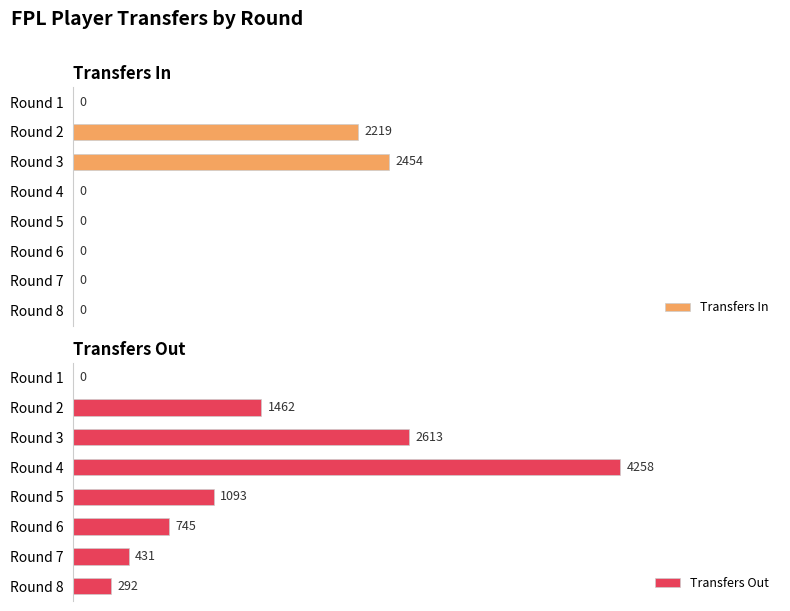

Where is Transfers In nearest to the value 24?

Round 2